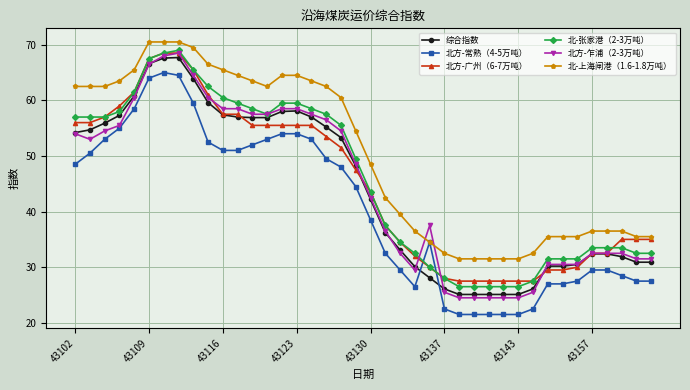

How many categories are shown in the chart?

40